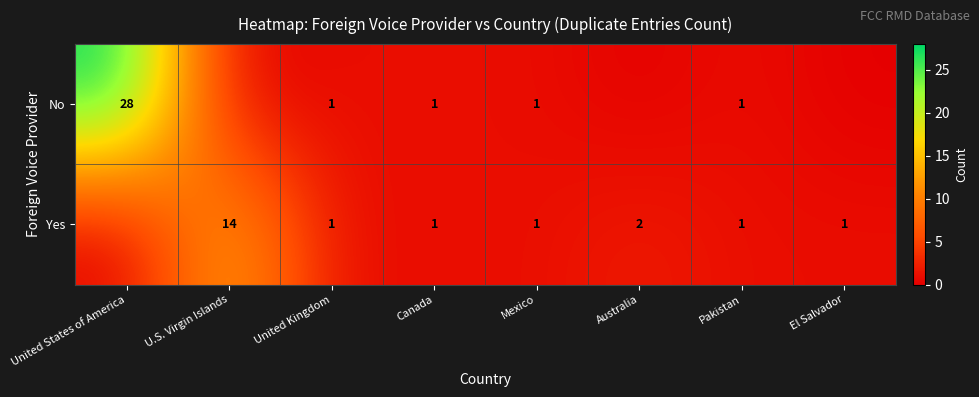

True or false: Yes has a value of 3 at Australia.

False